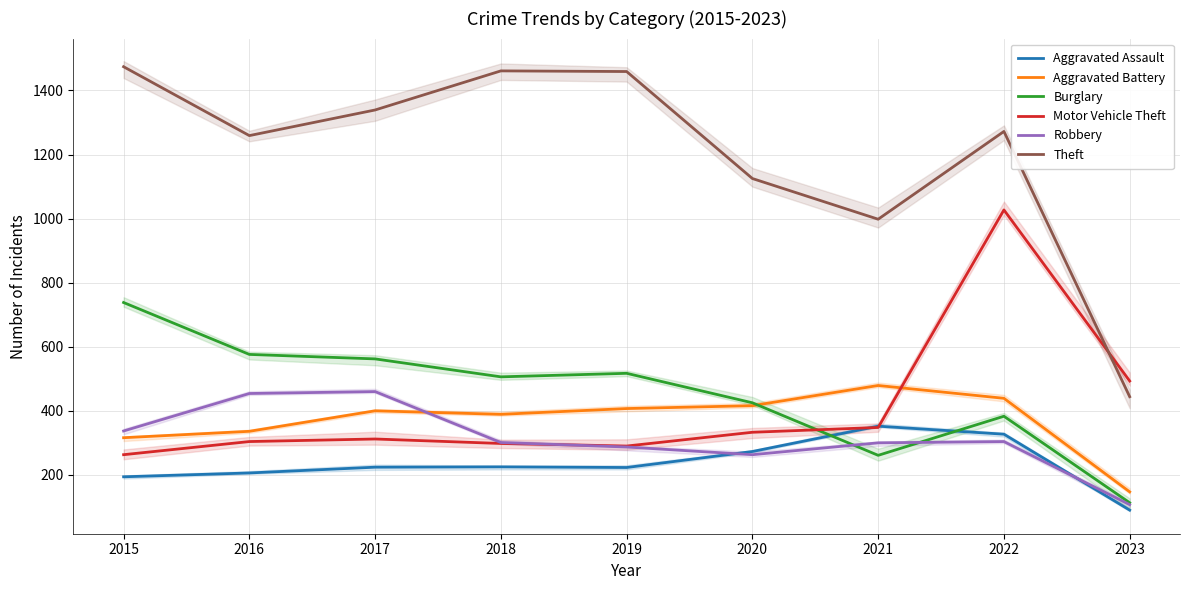

After their last crossing, which series has the higher values: Burglary or Robbery?

Burglary